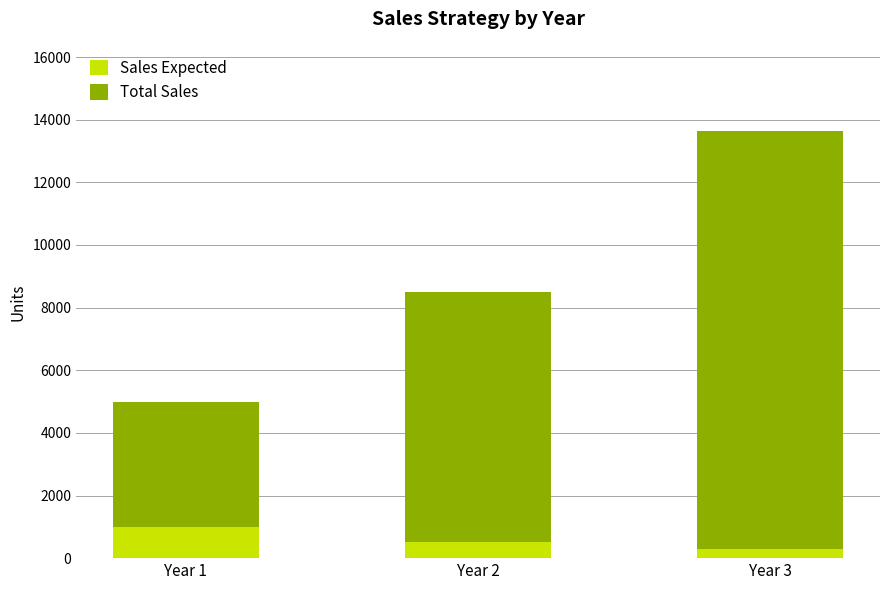

Reading right to left, what are the values for Sales Expected?

300	500	1000